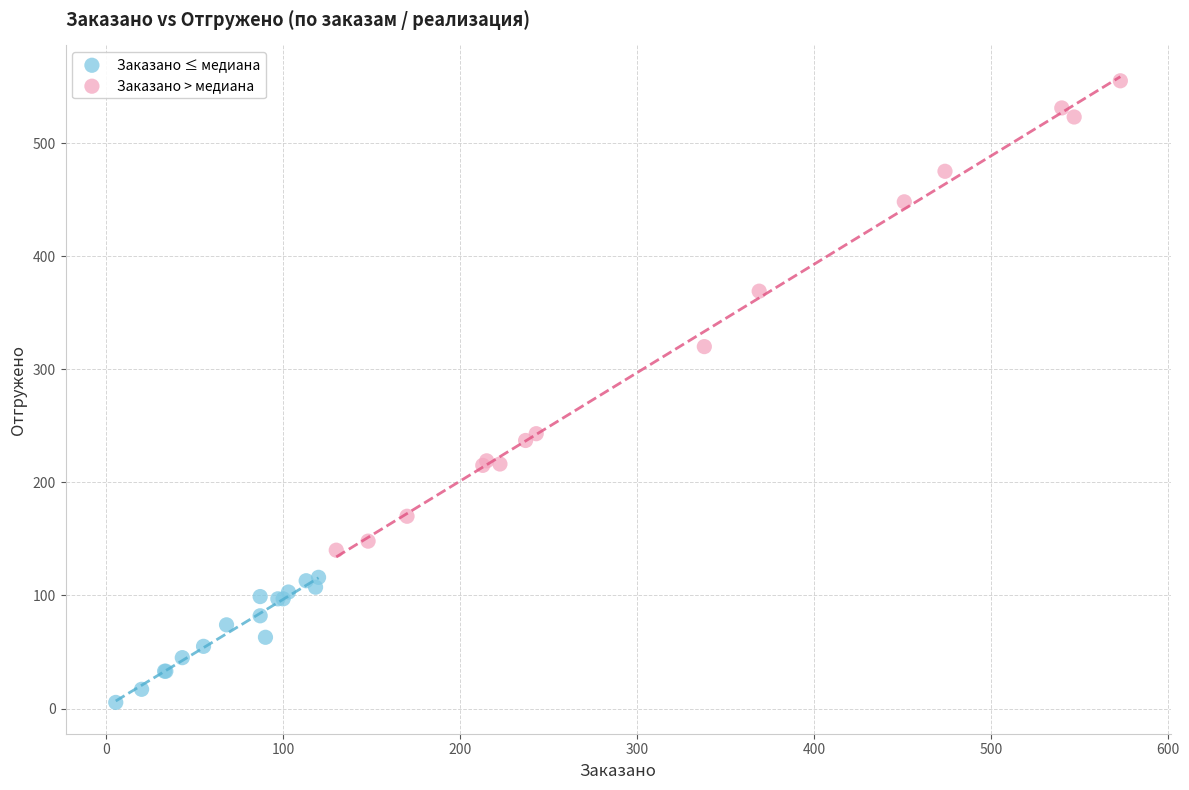

Which series contains the highest Y value?

Заказано > медиана